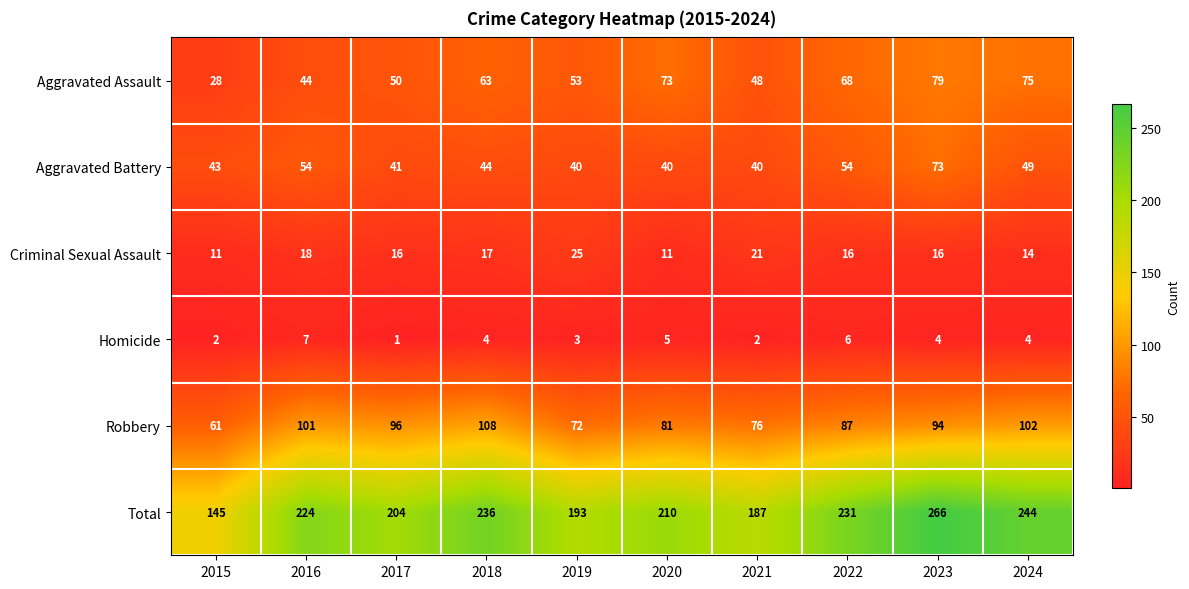

The value of Aggravated Assault at 2019 is 53. True or false?

True